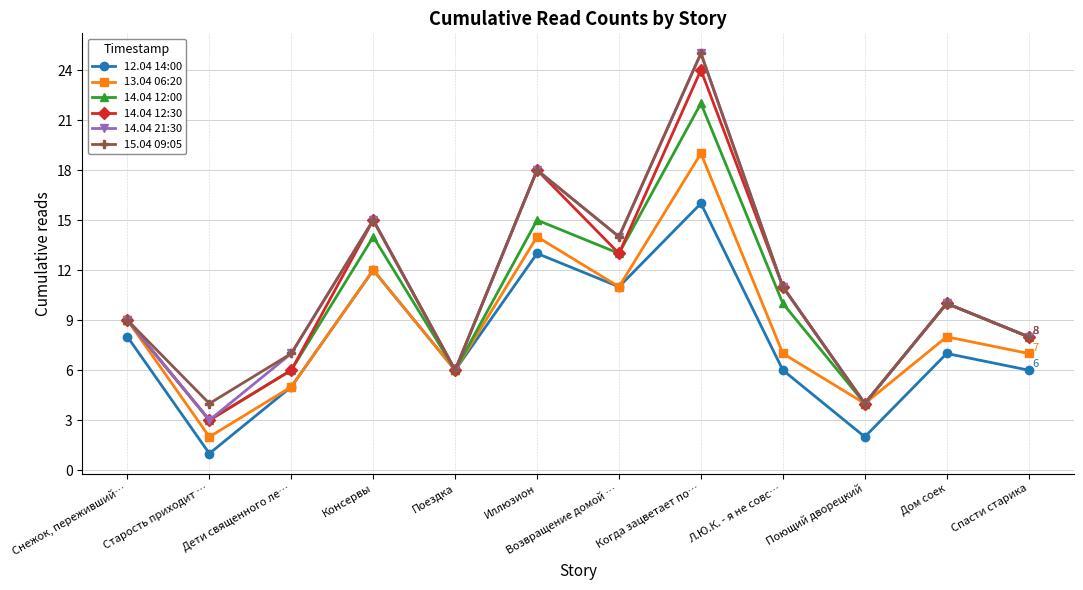

What is the maximum value for 14.04 21:30?

25